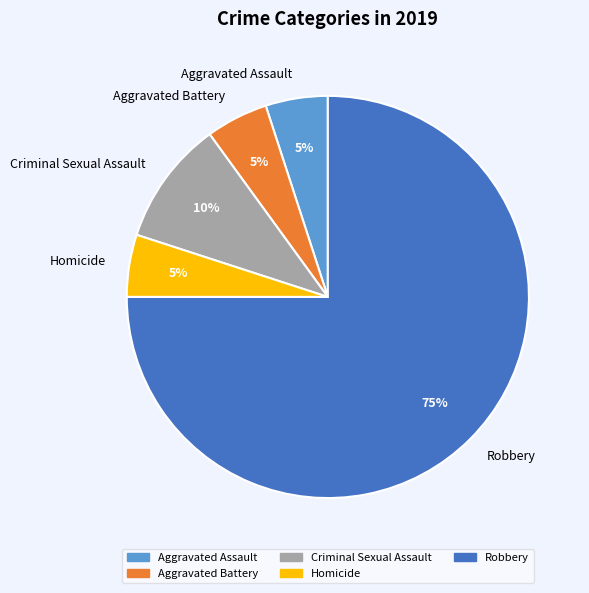

To the nearest percent, what portion does Homicide represent?

5%